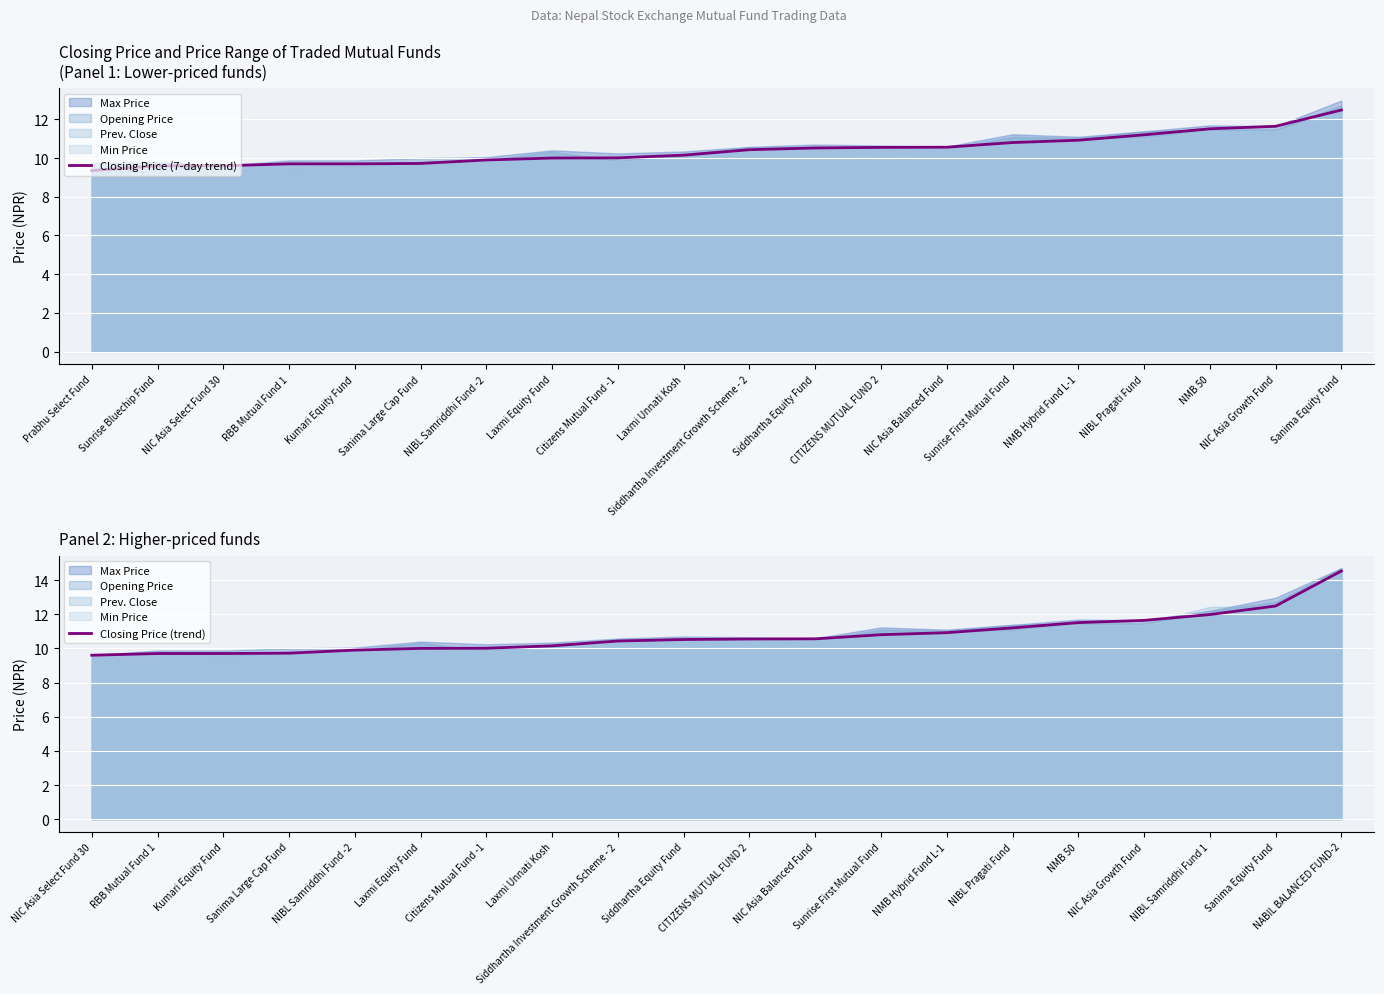

What is the value of the Closing Price (trend) point at the 1st from the left?

9.6